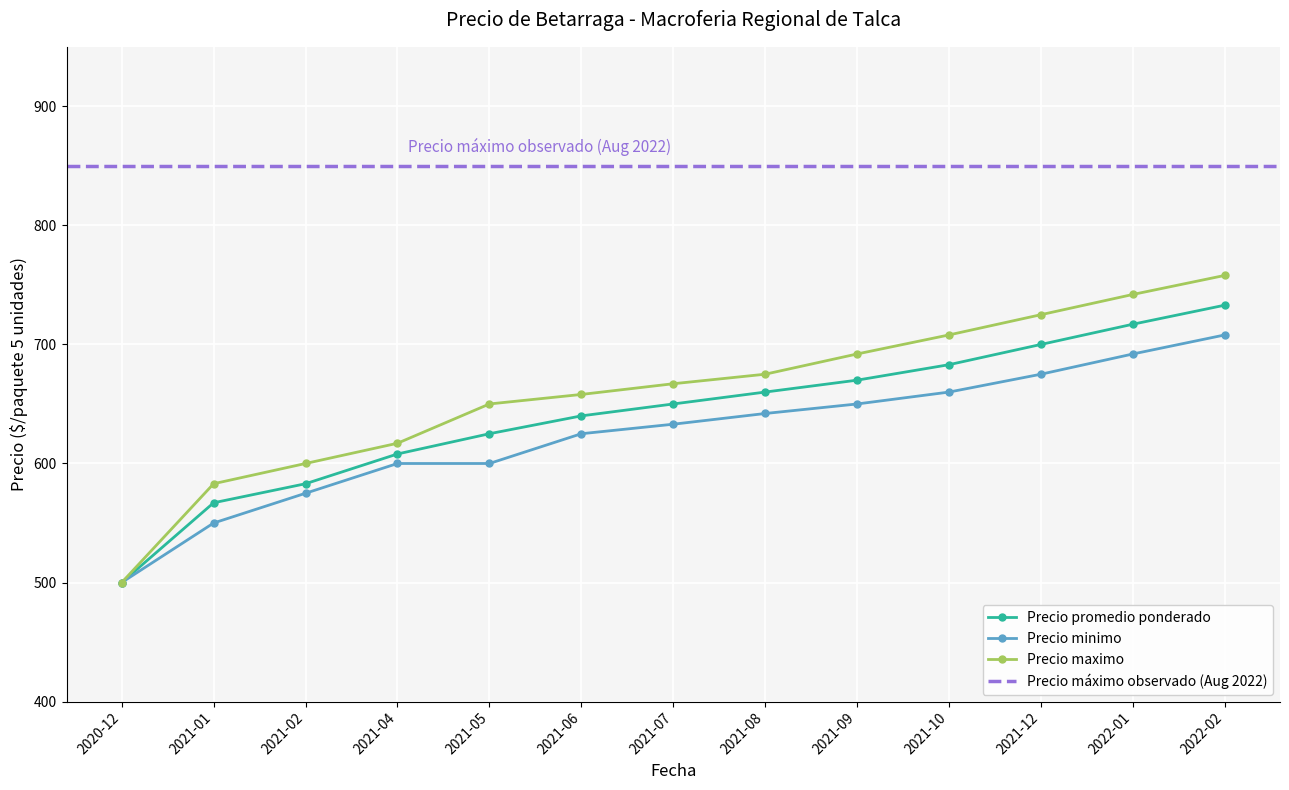

What is the approximate value of Precio promedio ponderado at 2021-09?

670